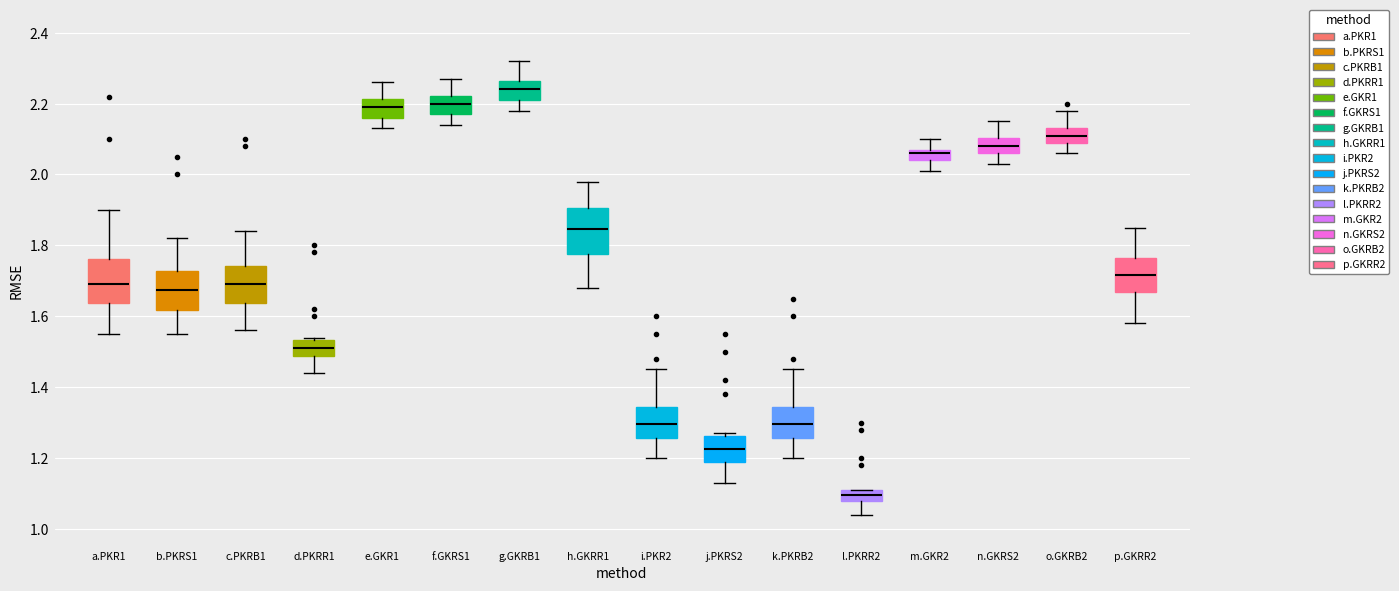

Which box has the highest median line?

g.GKRB1